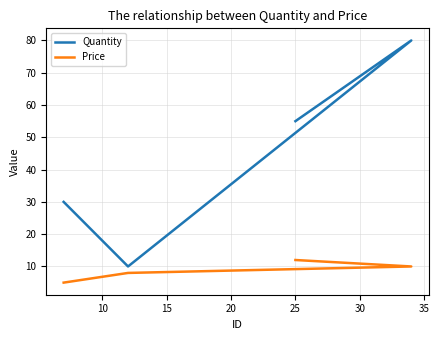

Which series has the largest range (max minus min)?

Quantity